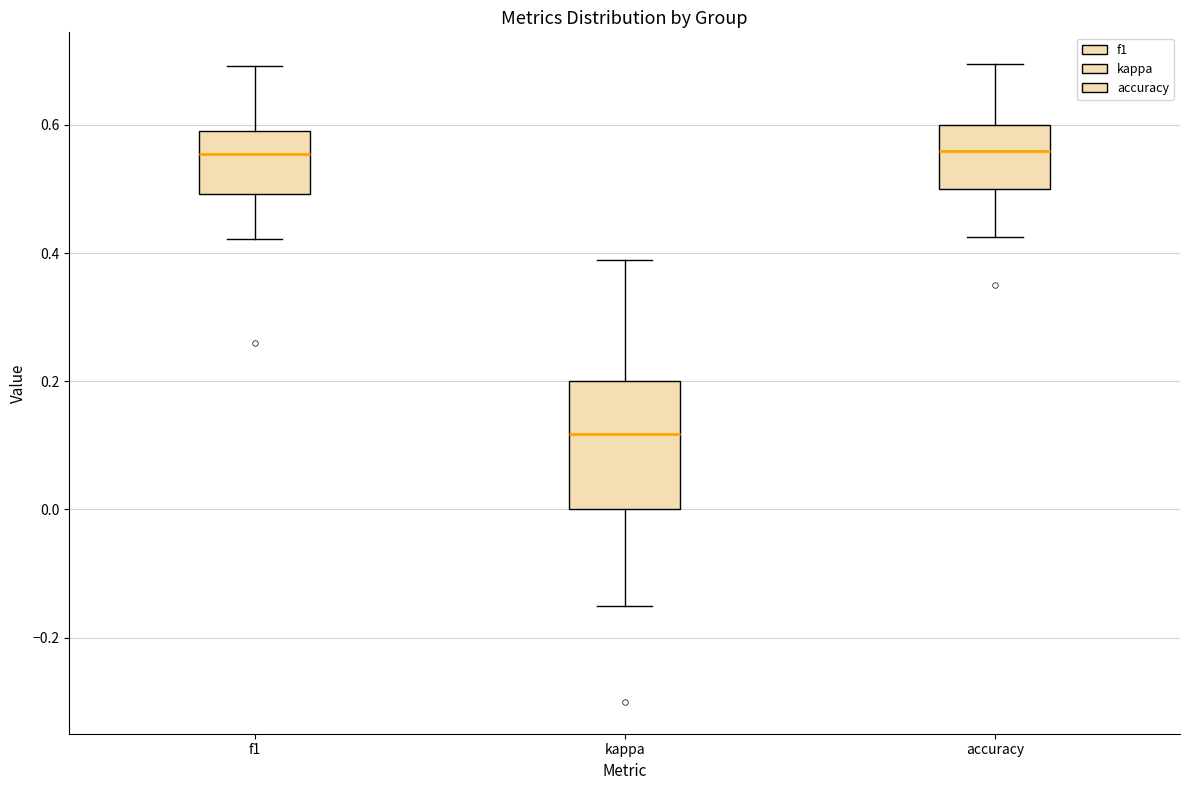

Where is the lower edge of the box for accuracy on the y-axis? The values are not printed on the chart, so give them approximately, as read against the axis.

0.50